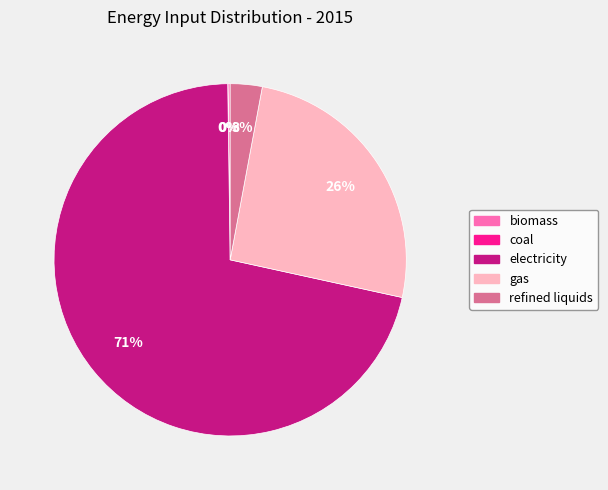

Which category accounts for the majority?

electricity